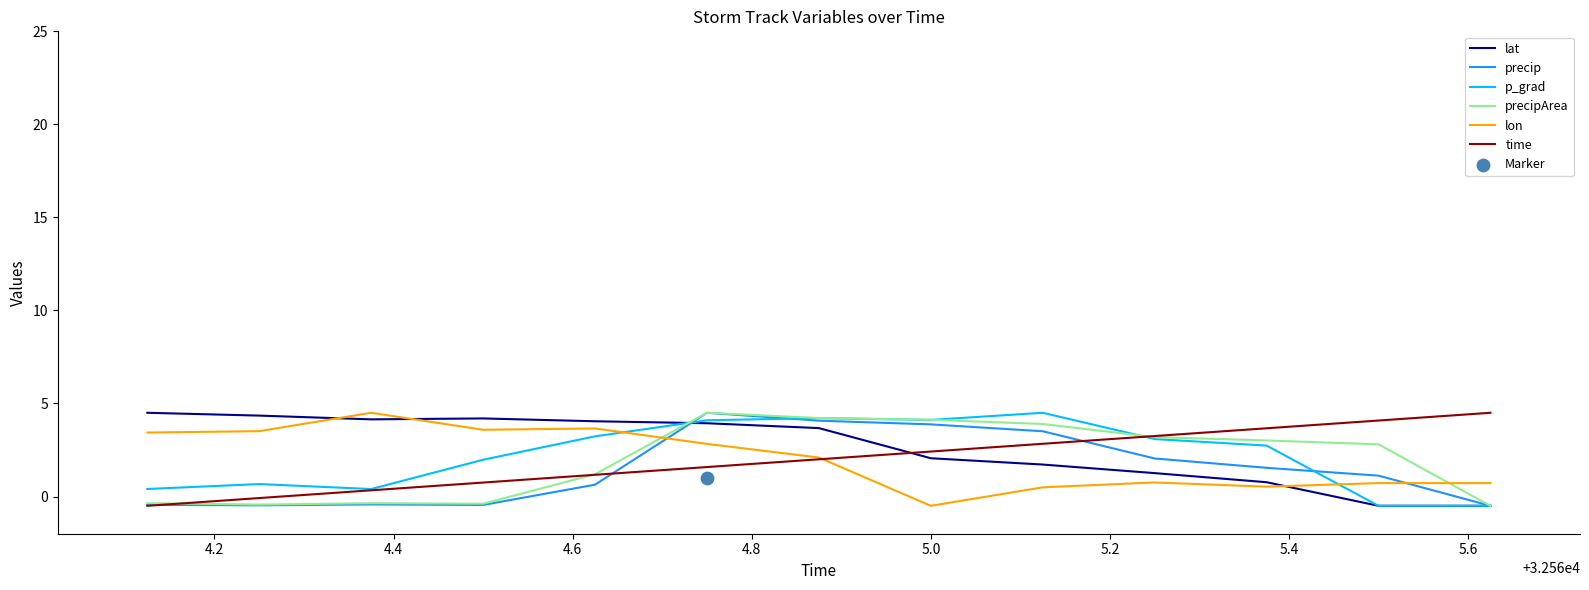

Which series has the largest total across all categories?

lat